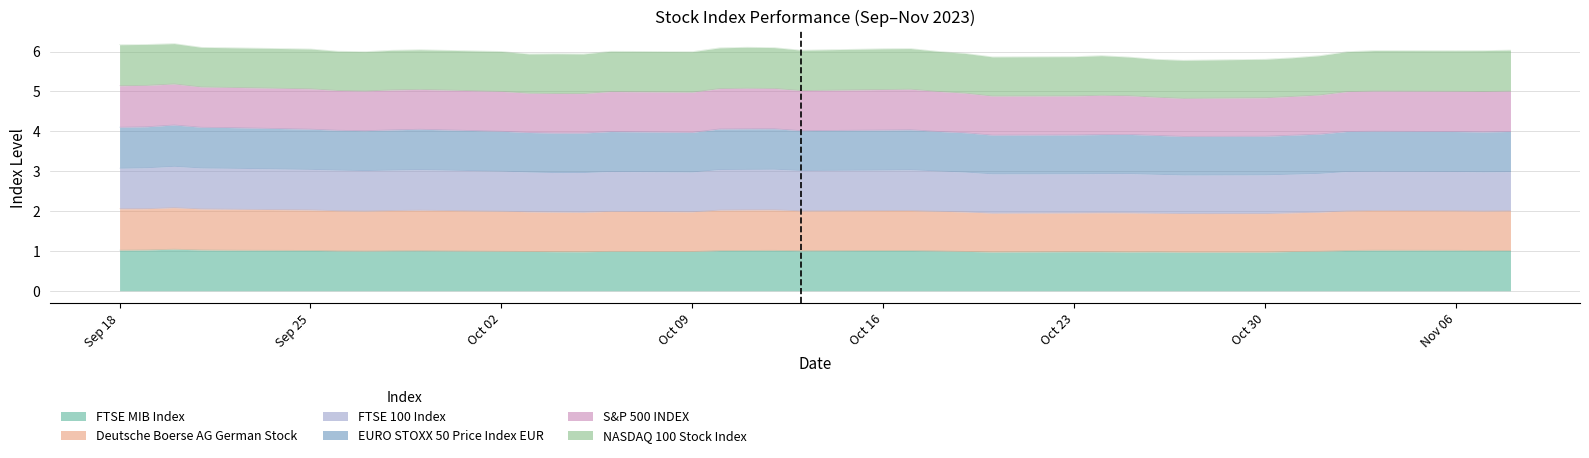

Is it true that FTSE MIB Index equals 1.0 at 2023-09-29?

True